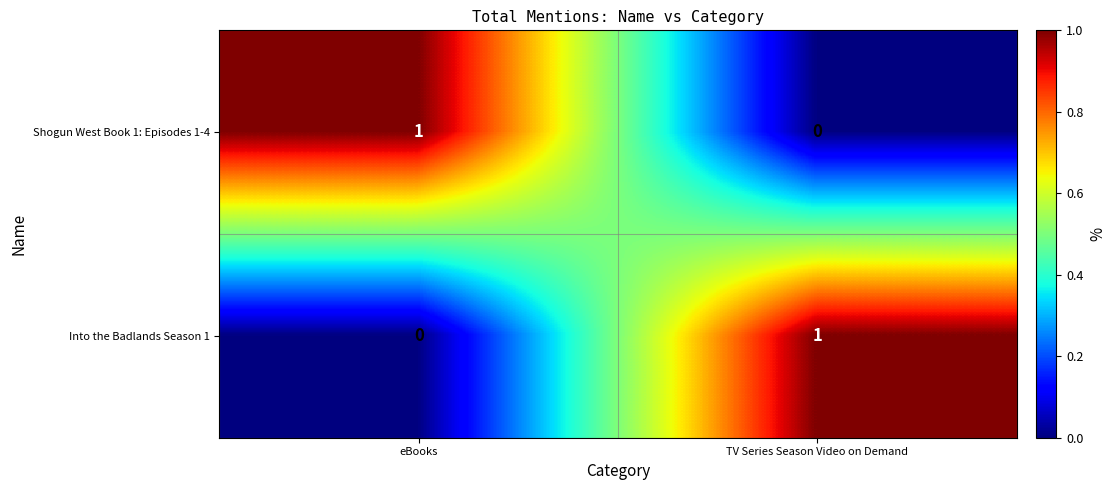

Where is Shogun West Book 1: Episodes 1-4 nearest to the value 0?

TV Series Season Video on Demand